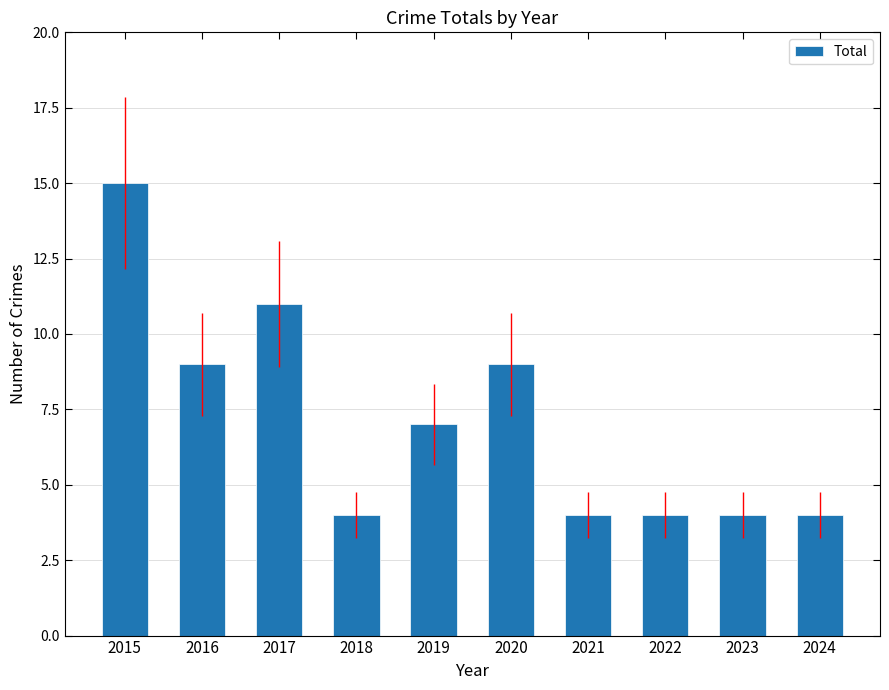

What is the difference between the second highest and minimum values?

7